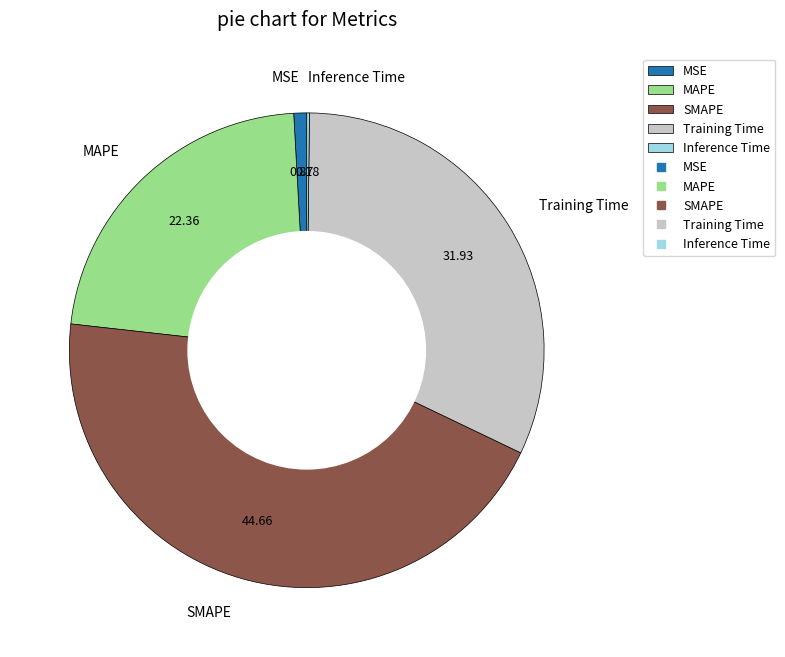

Is the sum of MSE and SMAPE greater than half?

No